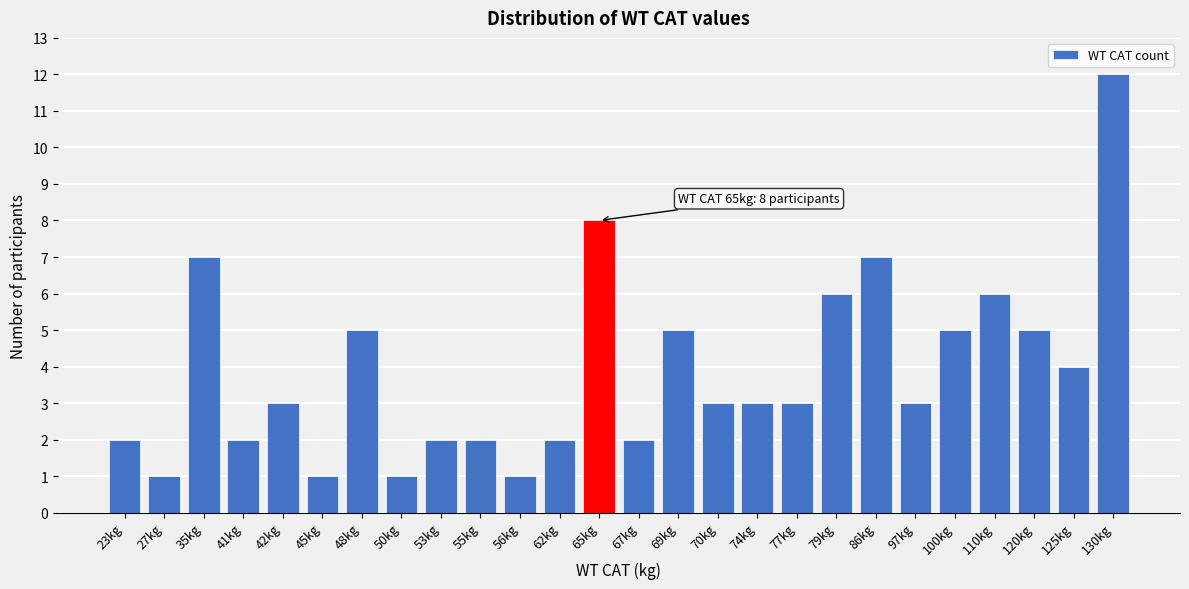

Reading right to left, list all the values displayed in this chart.

130kg=12	125kg=4	120kg=5	110kg=6	100kg=5	97kg=3	86kg=7	79kg=6	77kg=3	74kg=3	70kg=3	69kg=5	67kg=2	65kg=8	62kg=2	56kg=1	55kg=2	53kg=2	50kg=1	48kg=5	45kg=1	42kg=3	41kg=2	35kg=7	27kg=1	23kg=2